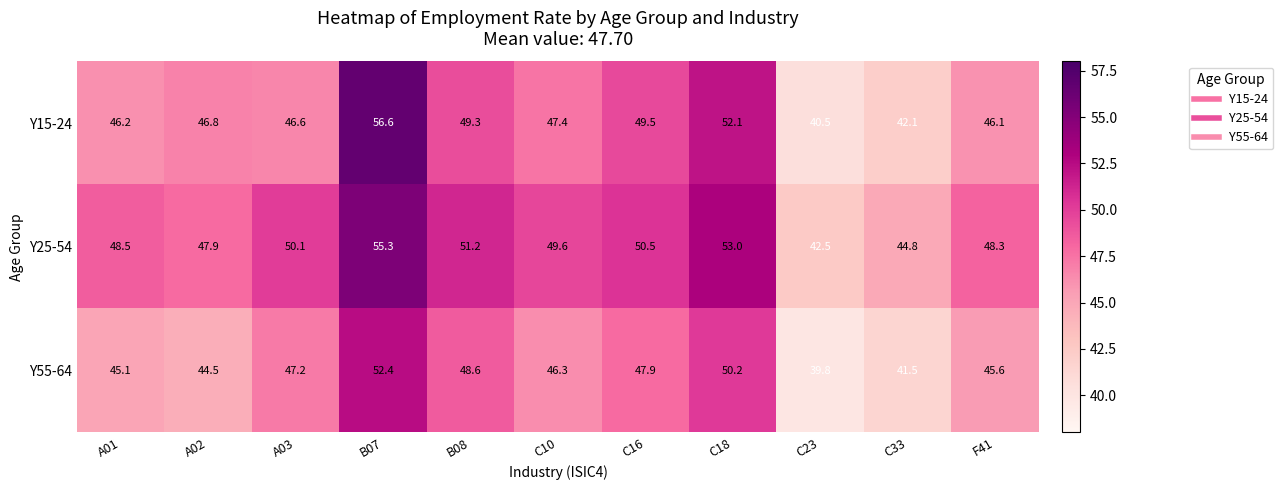

How many values in the Y55-64 series exceed 46?

6